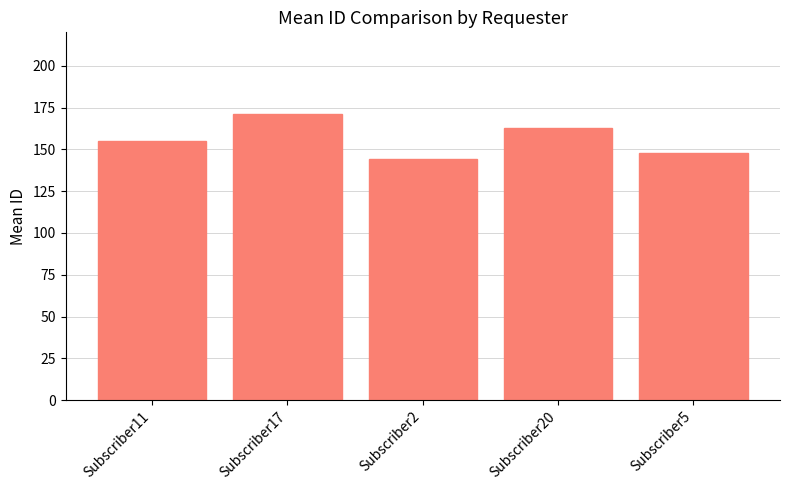

Count the number of values greater than 154.

3